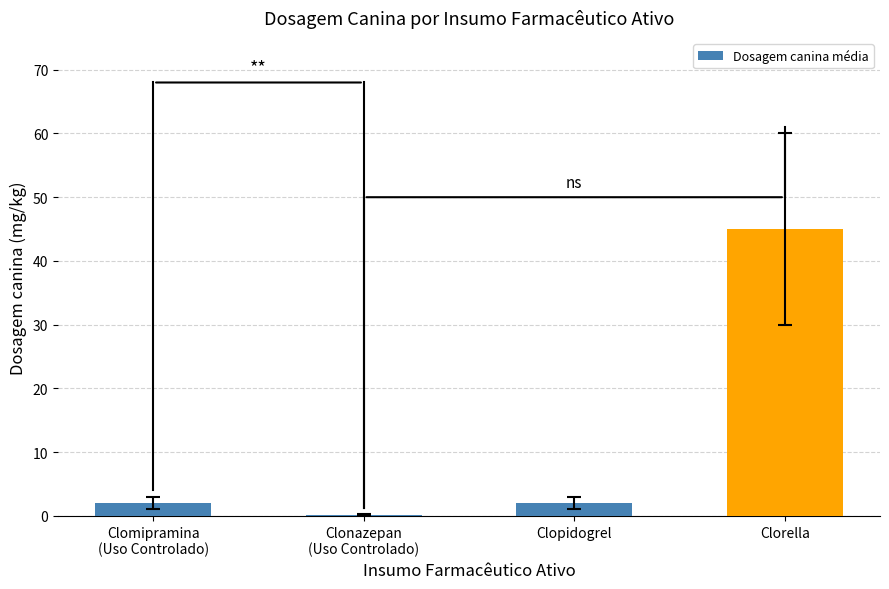

What is the greatest value displayed?

45.0